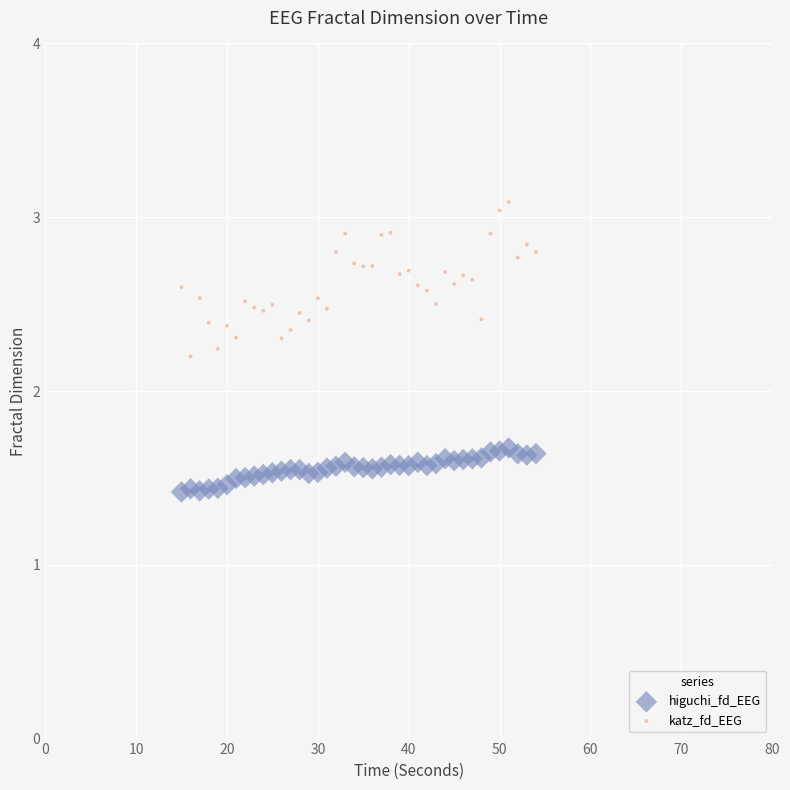

Which series reaches the minimum Y coordinate?

higuchi_fd_EEG